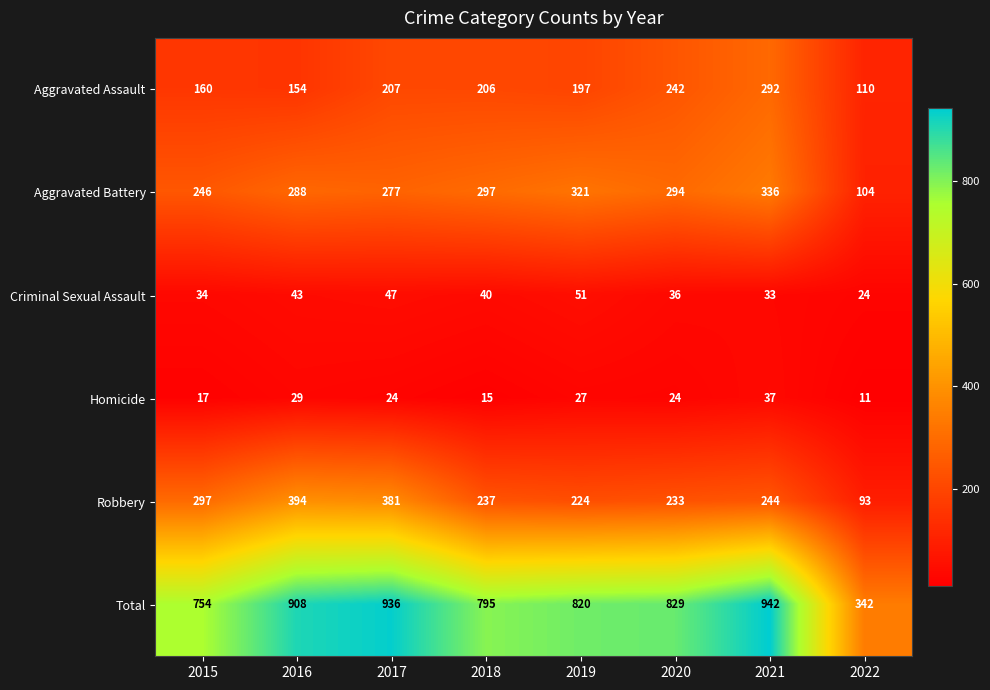

What is the minimum value for Total?

342